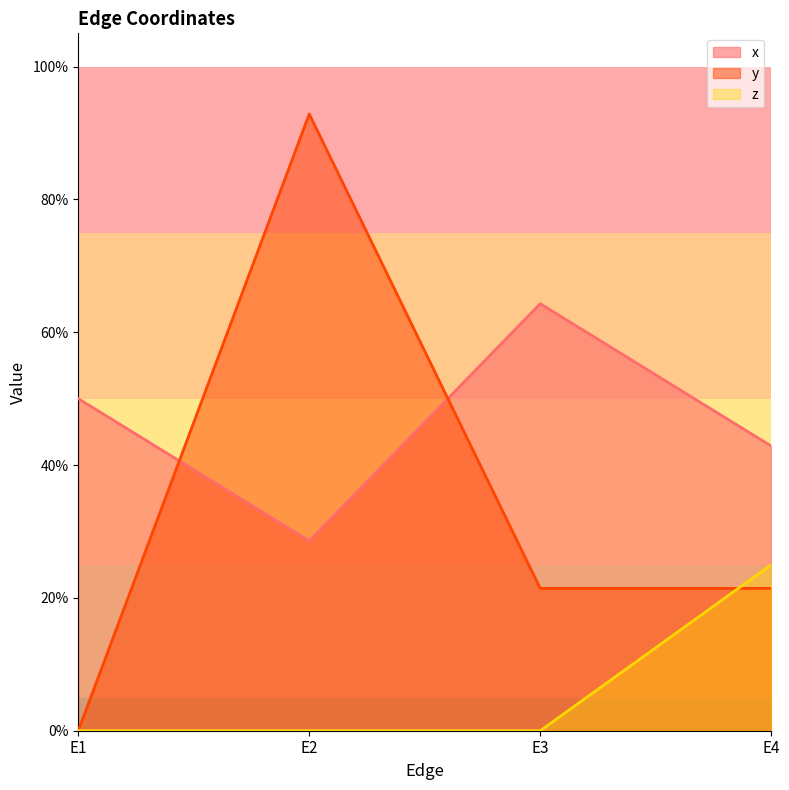

Reading left to right, what are all the values shown in this chart?

x: E1=0.5	E2=0.3	E3=0.6	E4=0.4
y: E1=0.0	E2=0.9	E3=0.2	E4=0.2
z: E1=0.0	E2=0.0	E3=0.0	E4=0.2